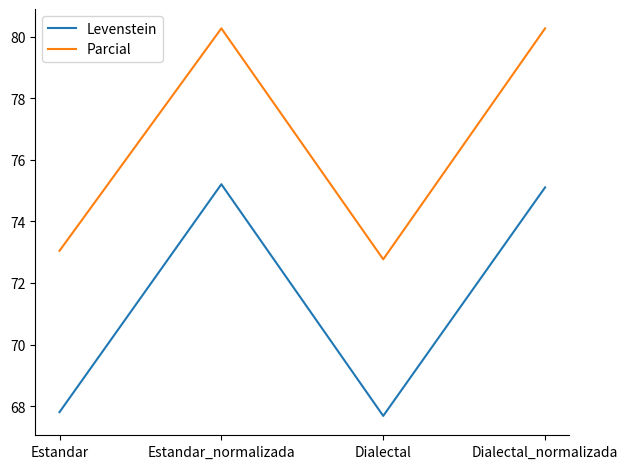

At Estandar, list the series in order from largest to smallest.

Parcial, Levenstein